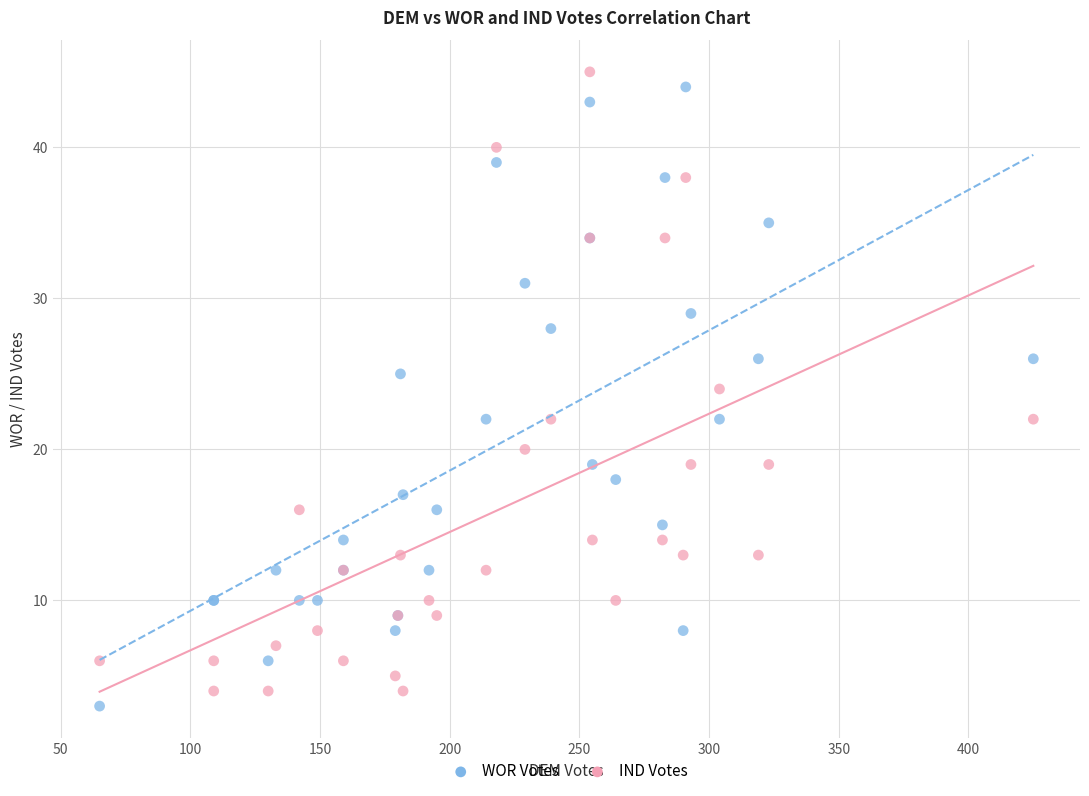

What are all the series names shown in the legend?

WOR Votes, IND Votes